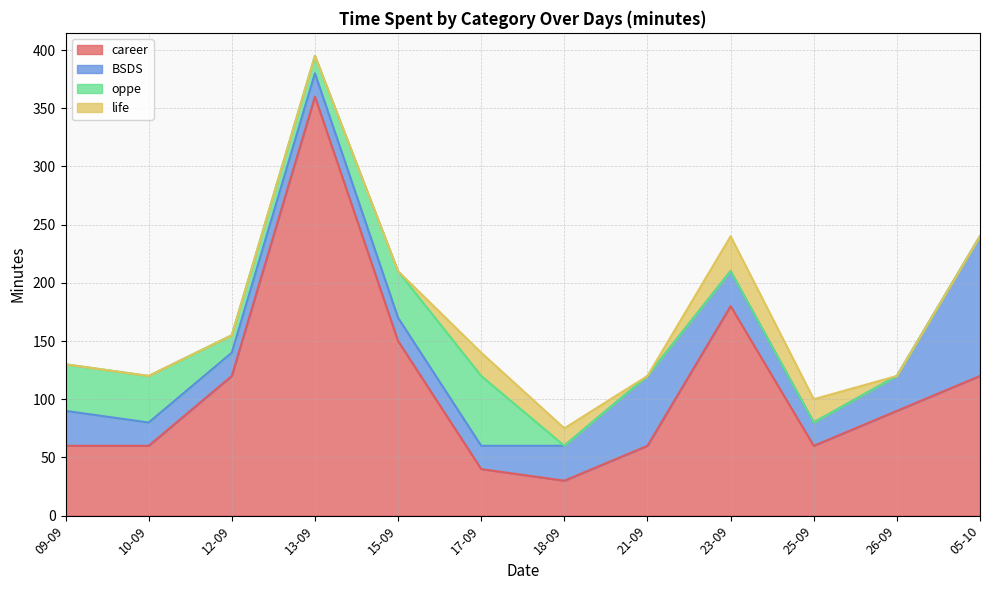

What is the label of the 12th point from the left?

05-10